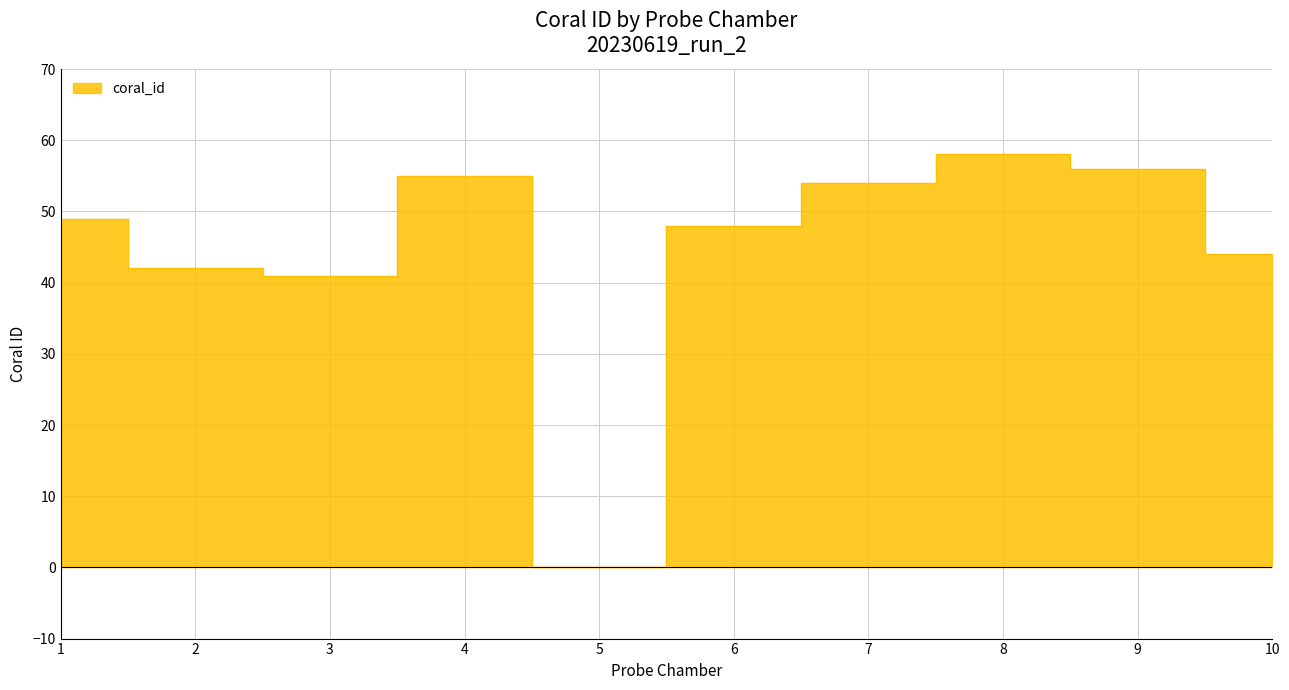

How many interior local valleys (lower than both neighbors) does the data have?

2